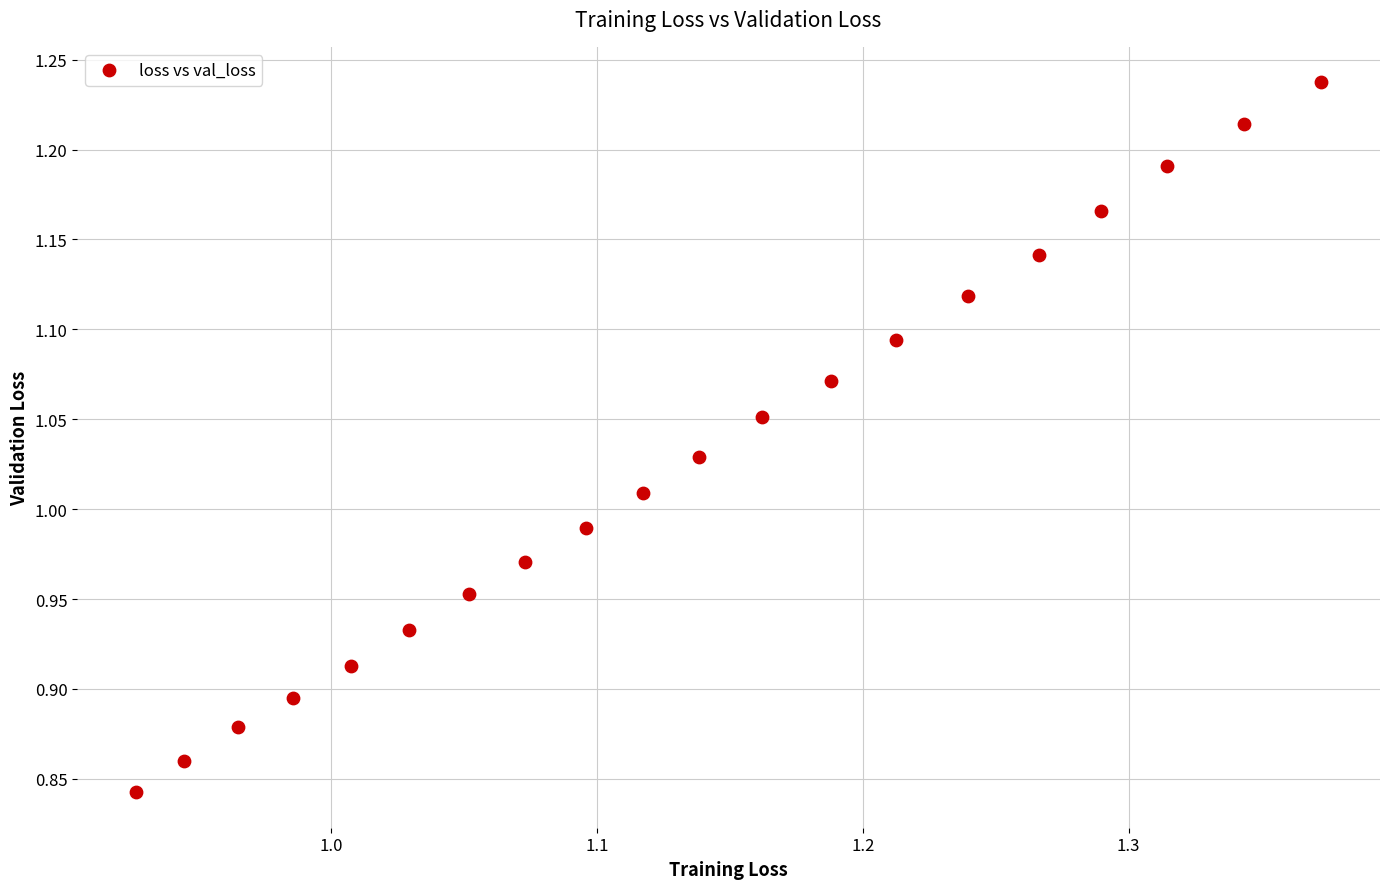

What is the range of Y values (max minus min)?

0.4